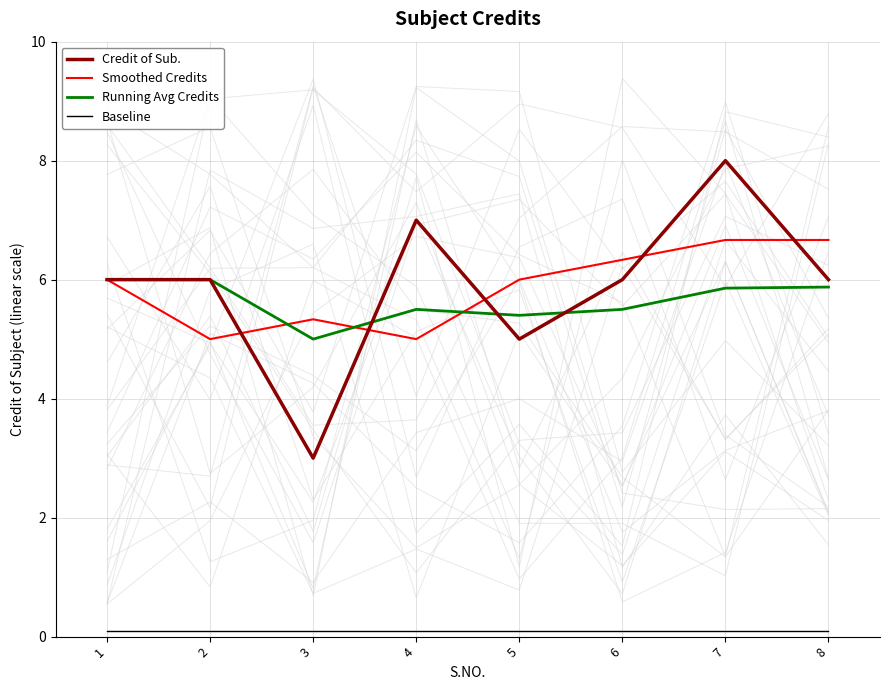

What is the maximum value shown in the chart?

8.0